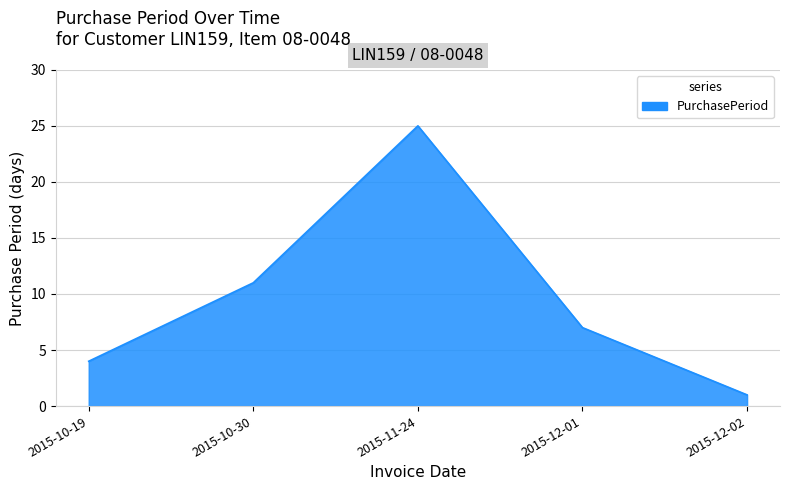

Does the chart display data point markers on the line(s)?

No